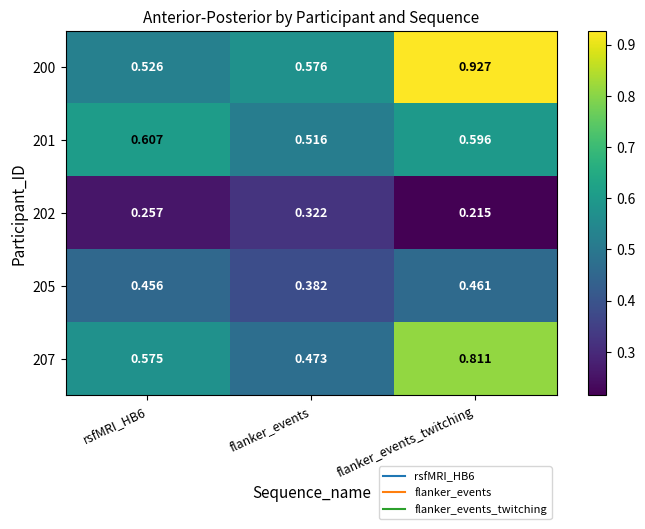

Is the value of 200 at flanker_events_twitching greater than the value of 205 at flanker_events_twitching?

Yes